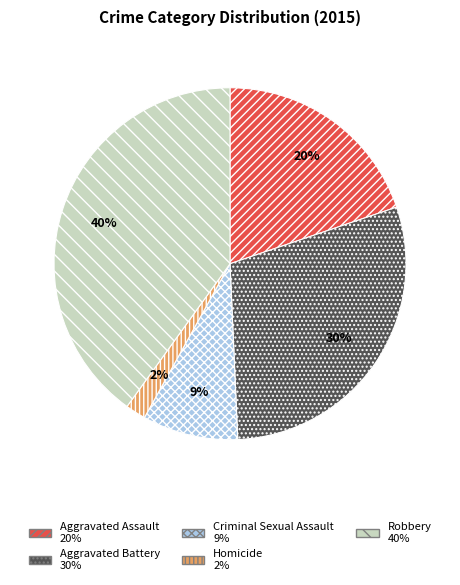

How many slices are in this pie chart?

5